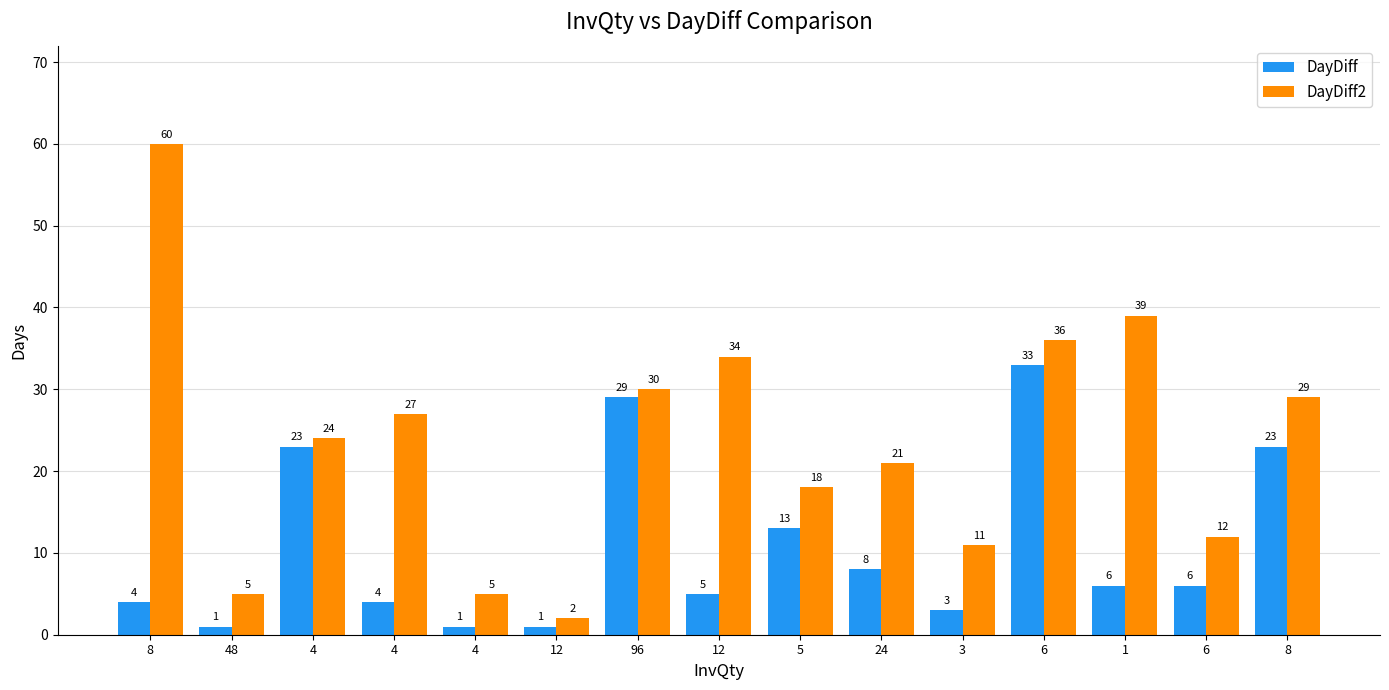

How many series are shown in this chart?

2